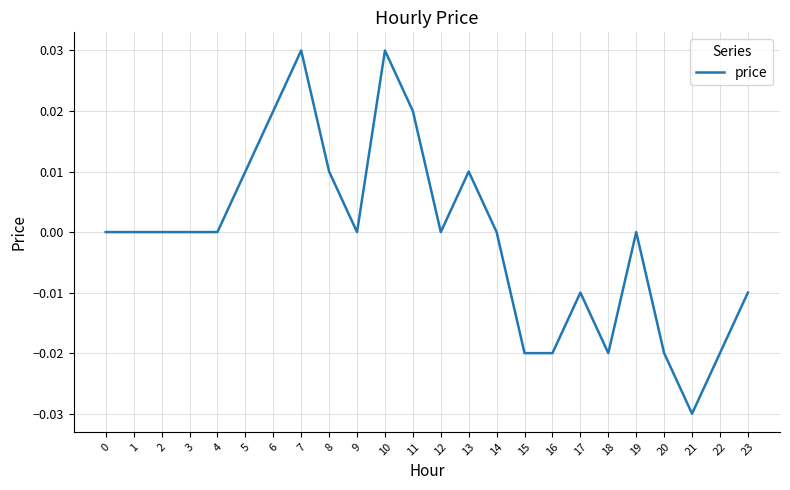

Does the chart have visible grid lines?

Yes